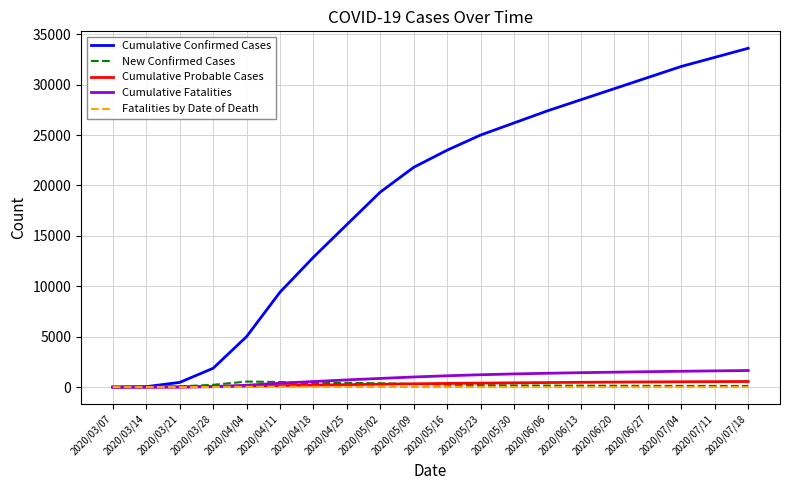

Does the chart display data point markers on the line(s)?

No